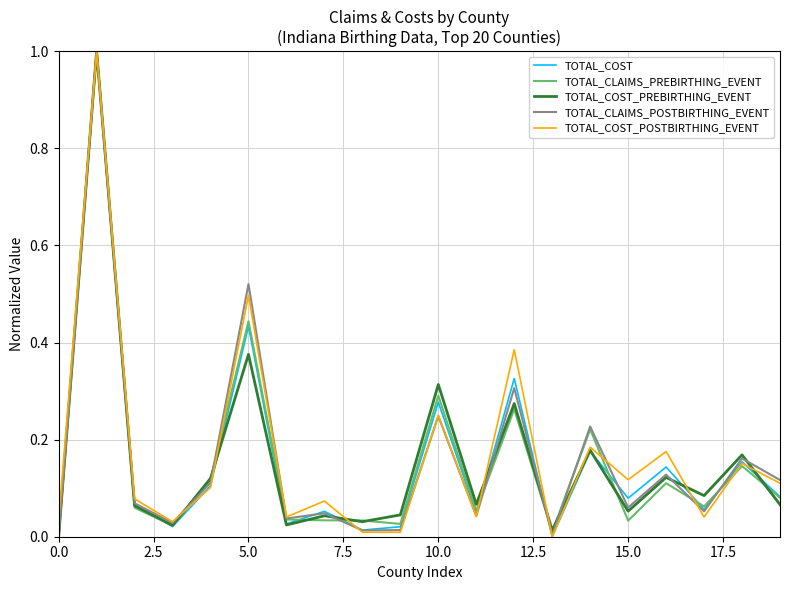

What is the greatest value displayed?

1.0